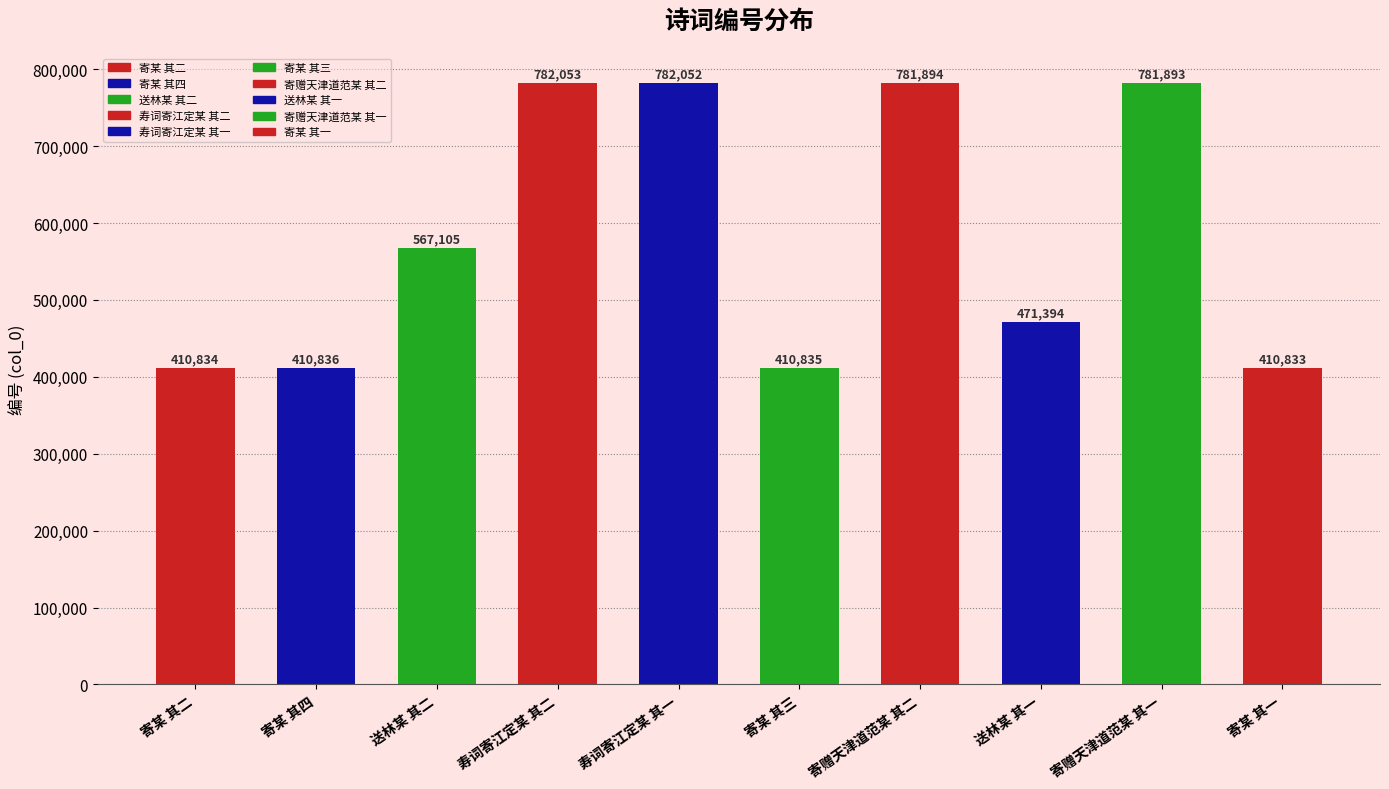

The chart shows a value of 696659 at 寄某 其一. True or false?

False